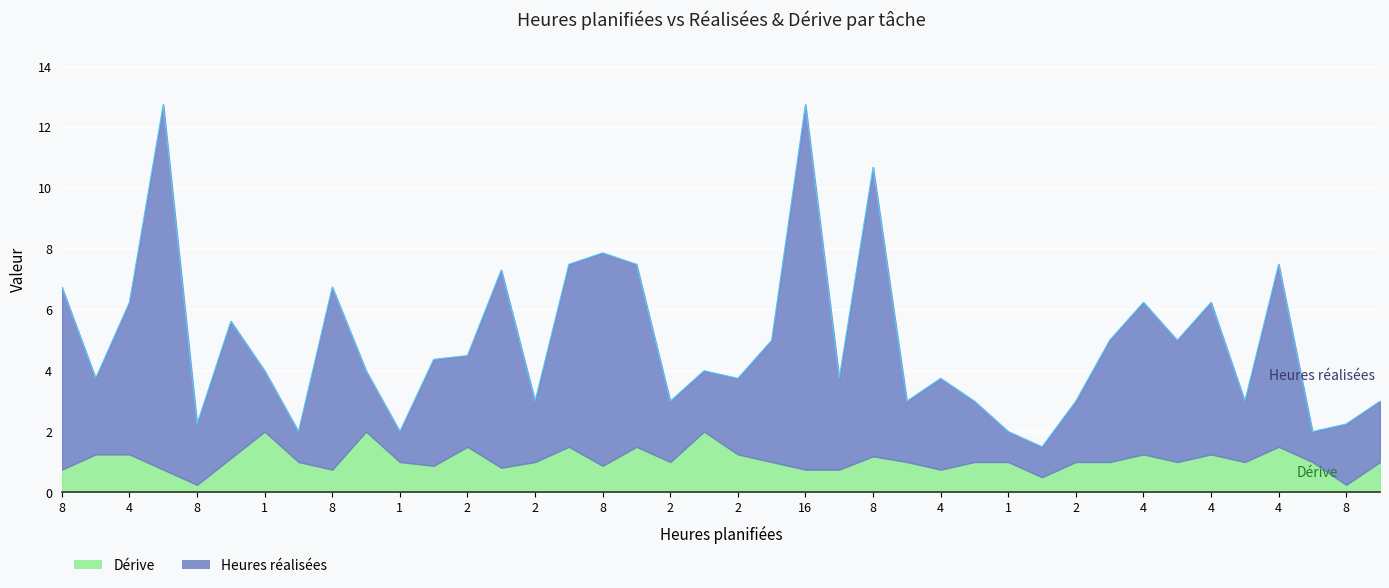

What is the sum of all values?

197.6